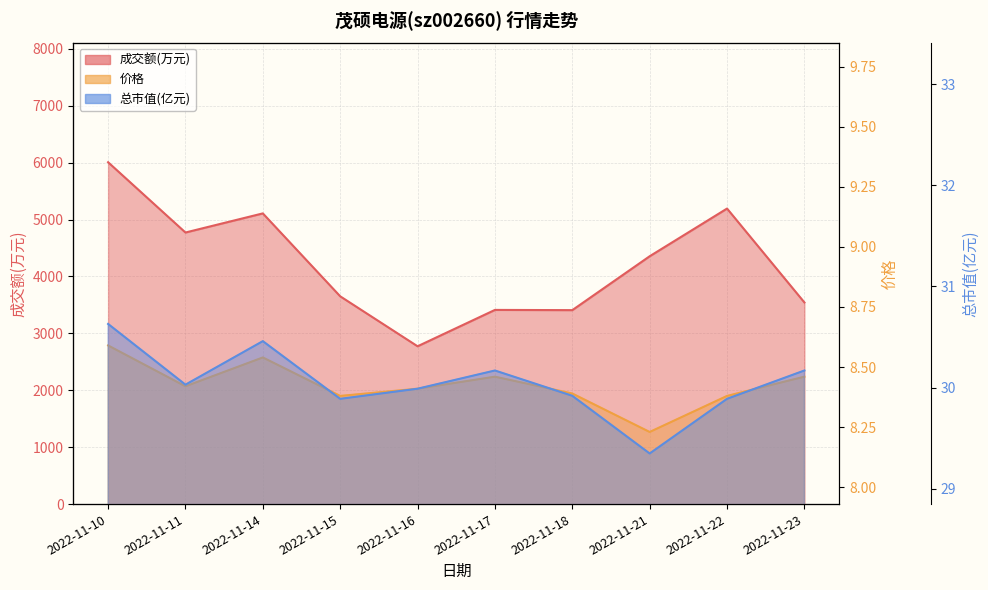

What is the approximate value of 总市值(亿元) at 2022-11-17?

30.2